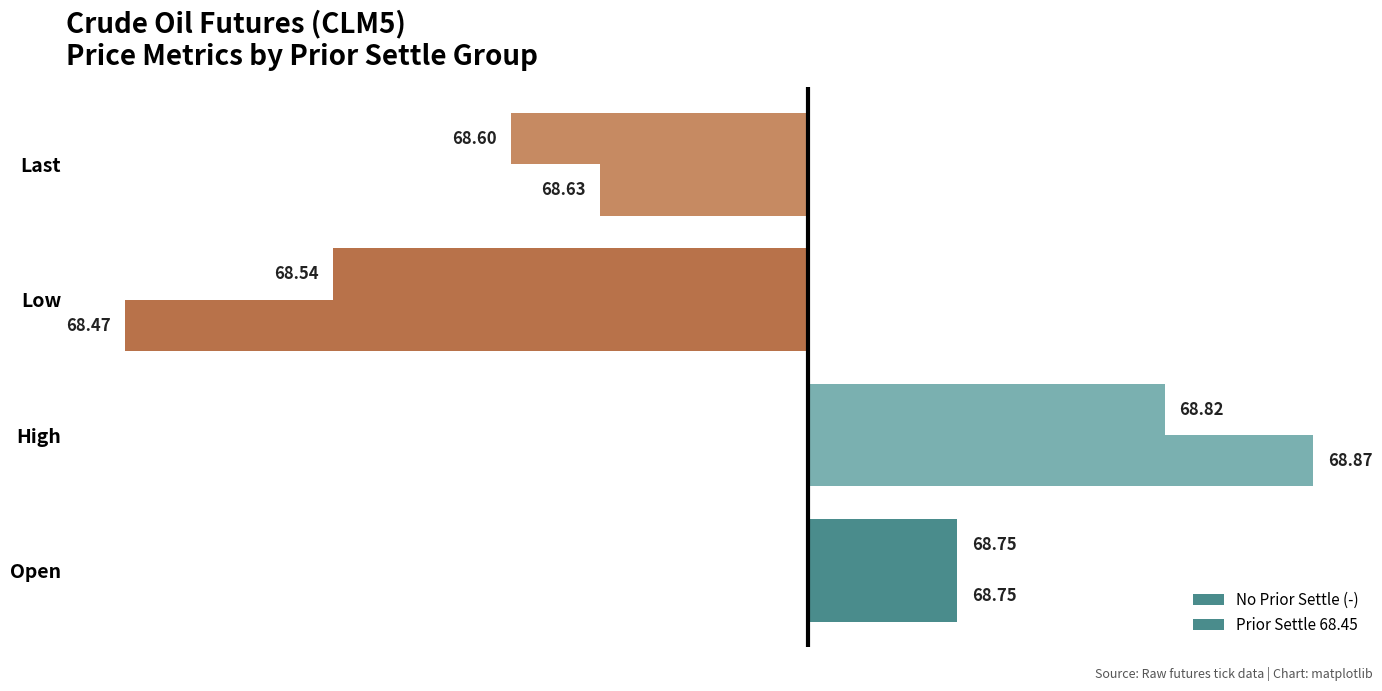

How many groups of bars are there?

4